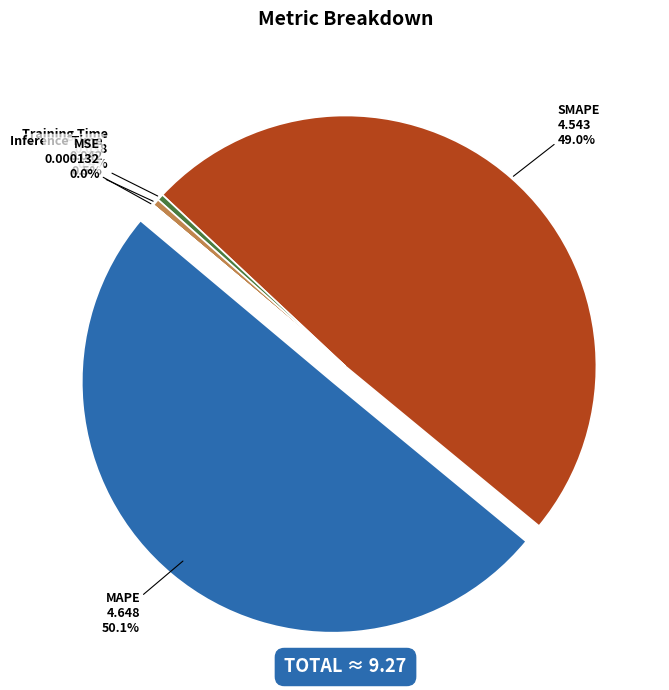

To the nearest percent, what is the difference between the largest and smallest slice percentages?

50%